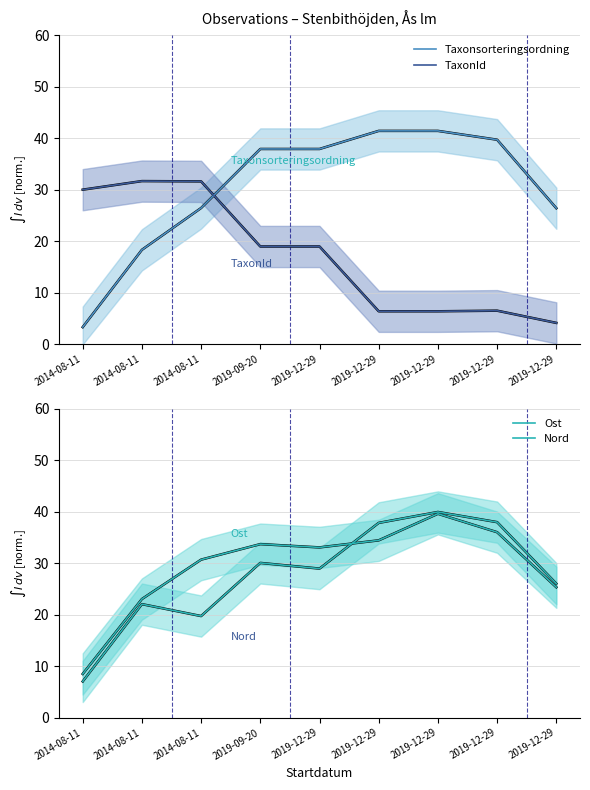

Is the value of Taxonsorteringsordning at 2019-12-29 greater than the value of TaxonId at 2019-09-20?

Yes